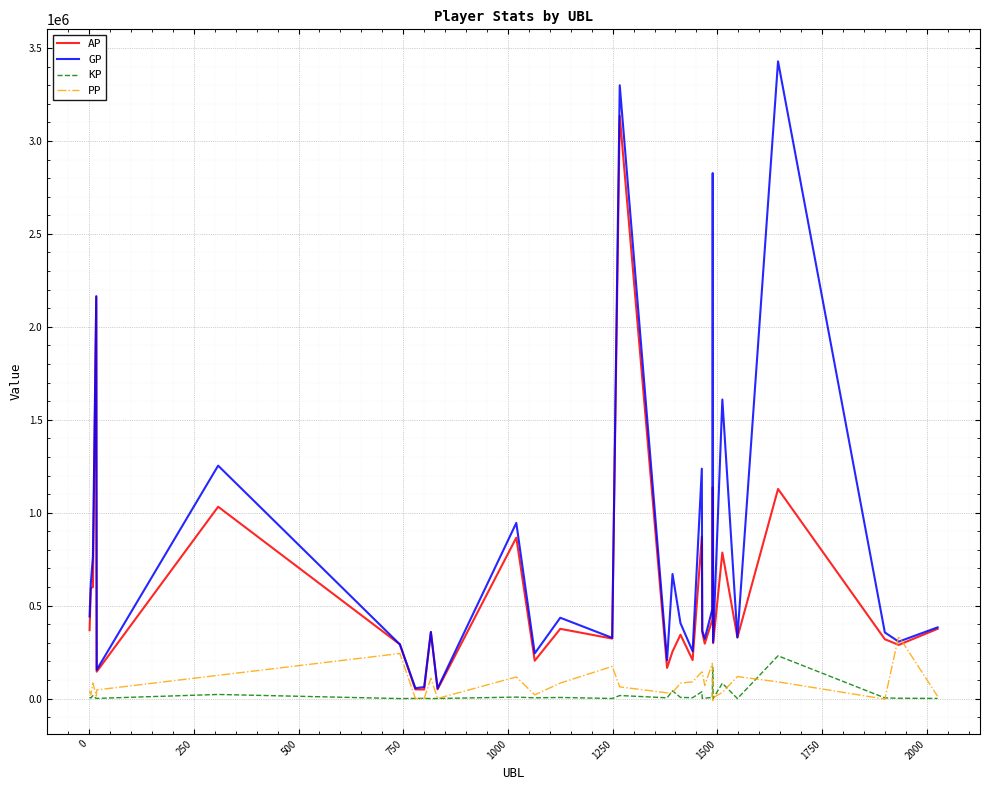

What is the highest value of the GP series?

3428279.0